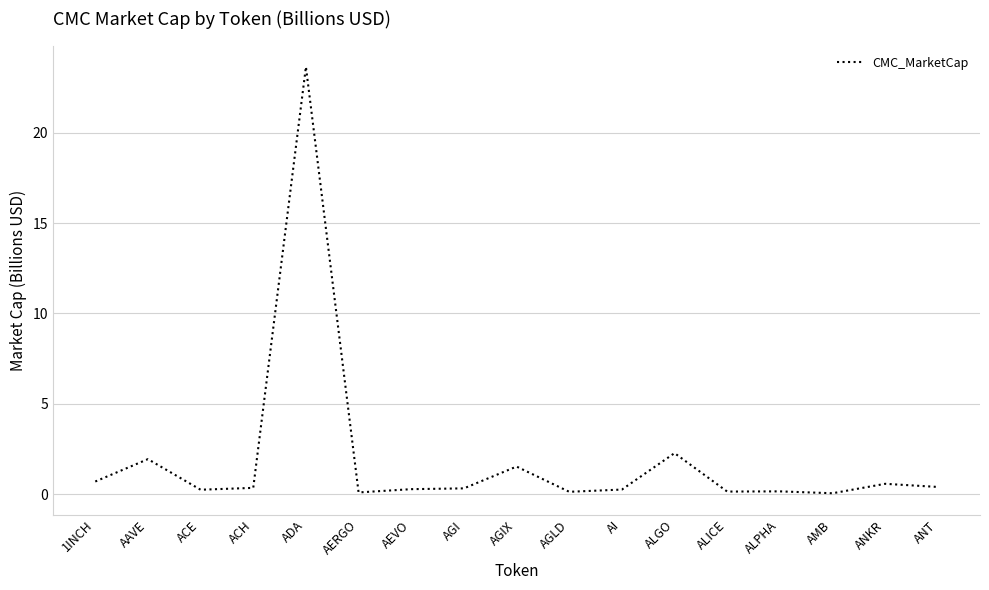

True or false: the data shows 0.0 at AMB.

True